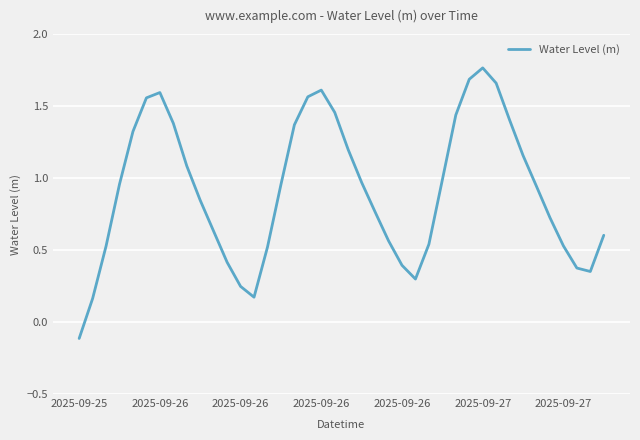

What is the smallest value displayed?

-0.1